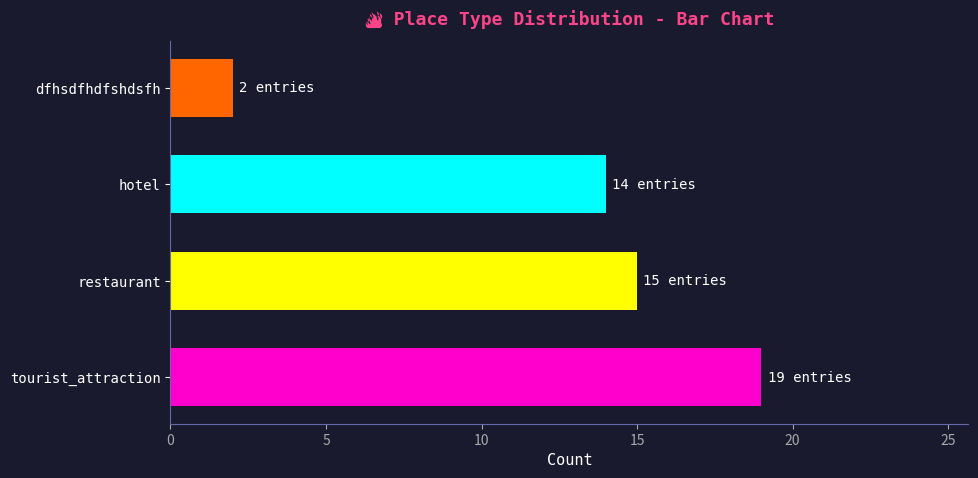

True or false: the data shows 15 at restaurant.

True